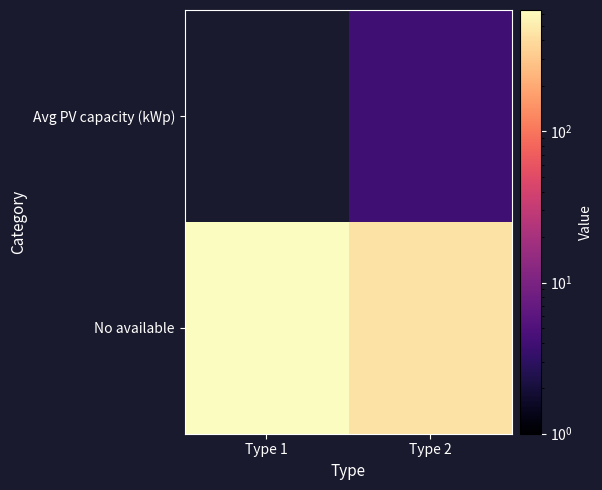

Count the number of categories in the chart.

2